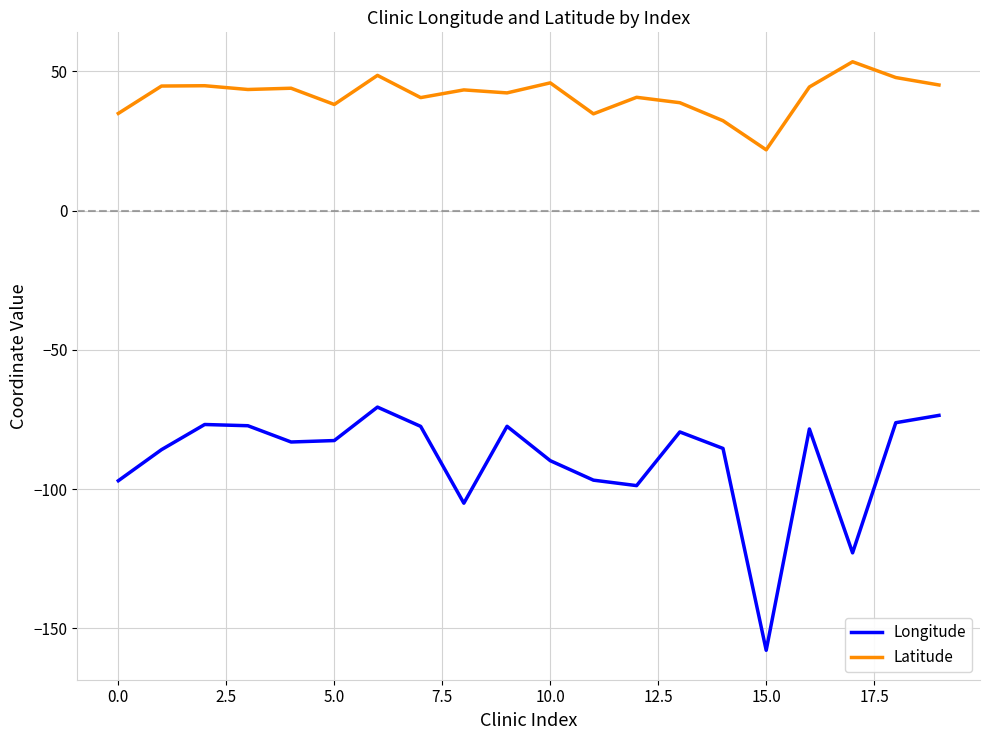

What is the average value of the Latitude series?

41.5